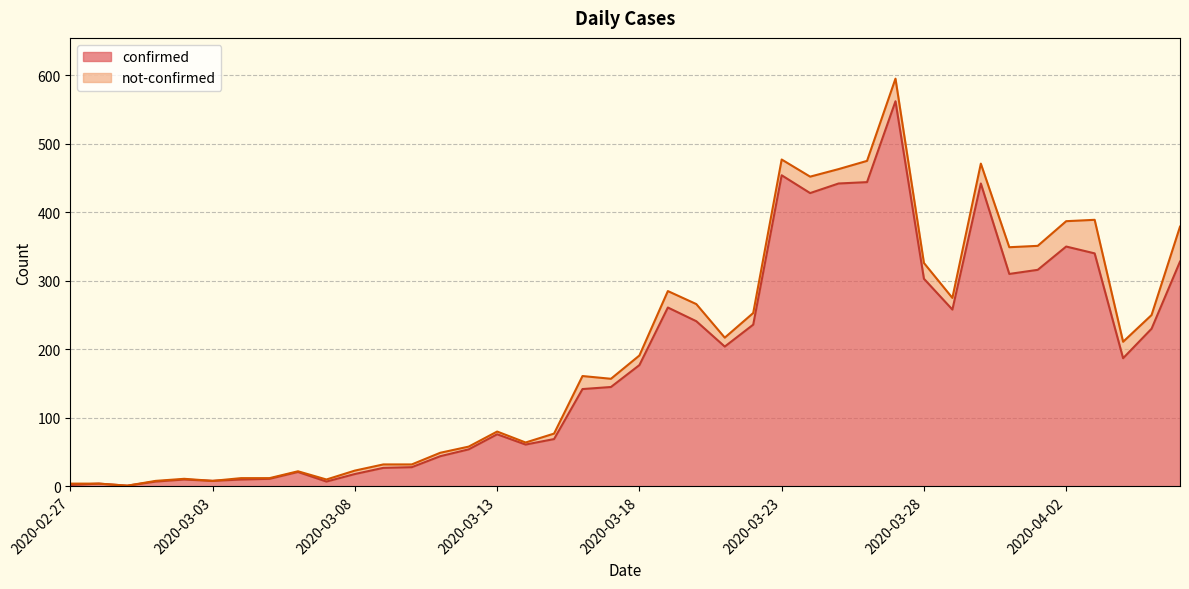

Count the number of values greater than 177.

19